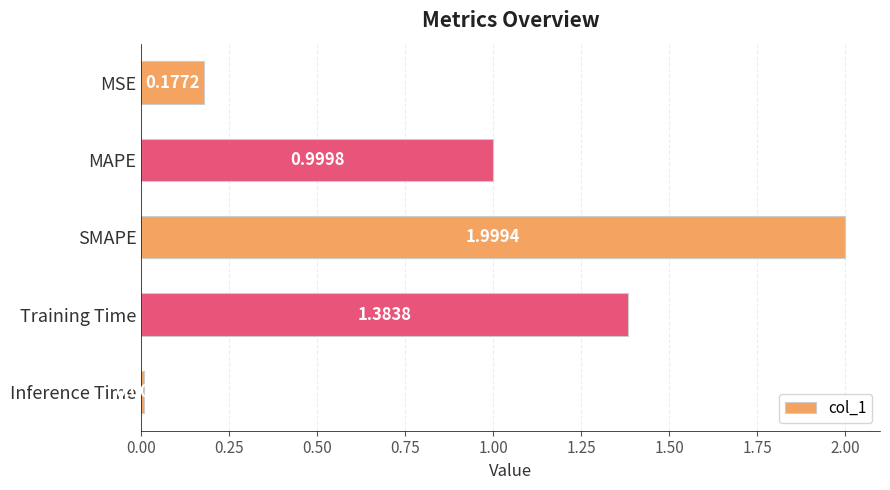

At which label is the value closest to 1?

MAPE